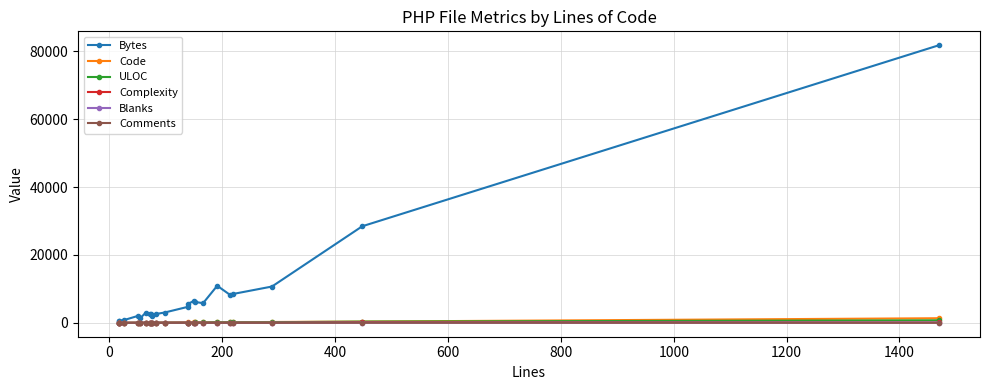

Which series ends up on top after the final intersection of Blanks and Comments?

Blanks